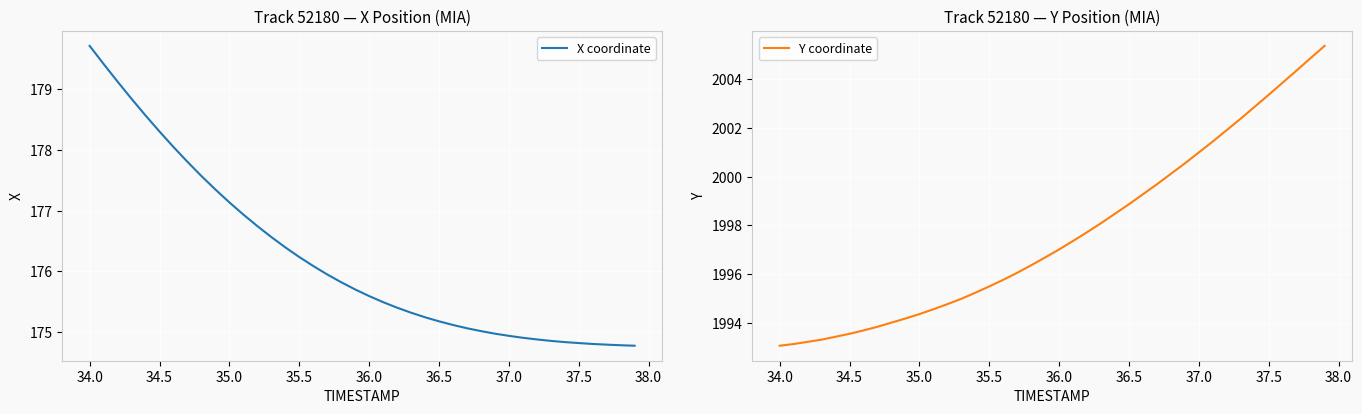

True or false: X coordinate has a value of 236.3 at 34.5.

False